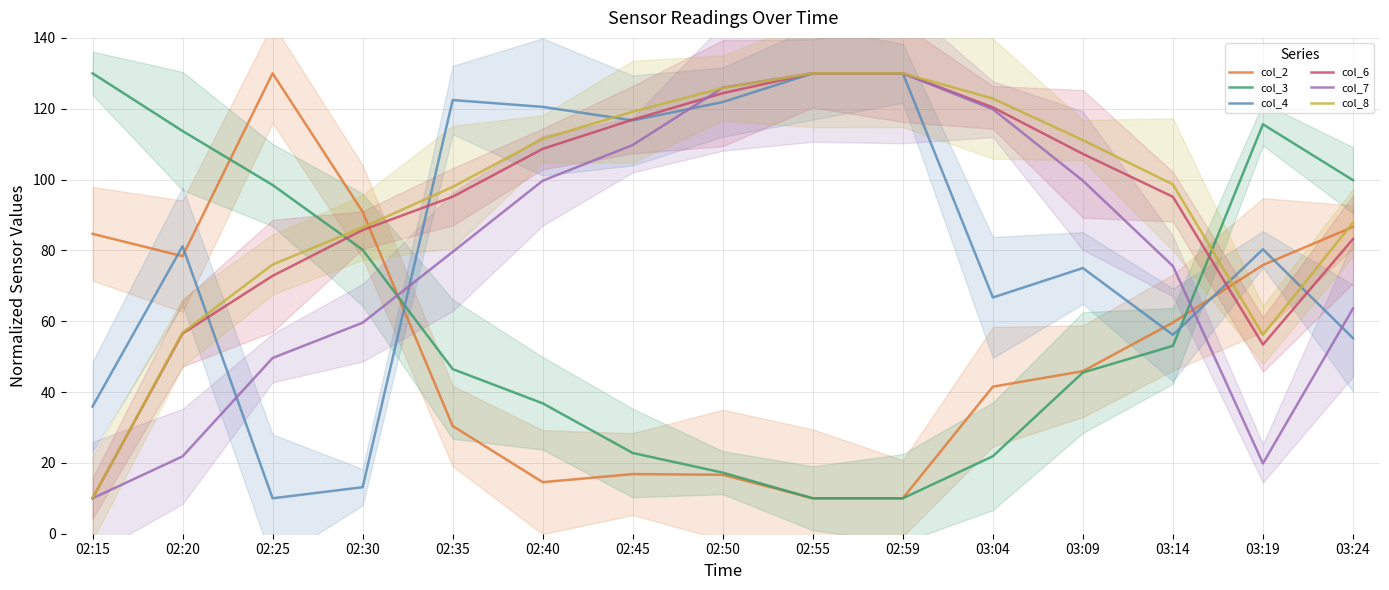

What are all the series names shown in the legend?

col_2, col_3, col_4, col_6, col_7, col_8